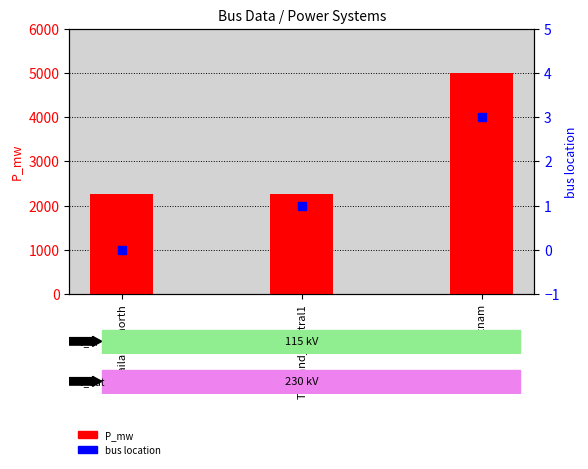

Is the value of P_mw at Thailand_central1 greater than the value of bus location at Thailand_north?

Yes